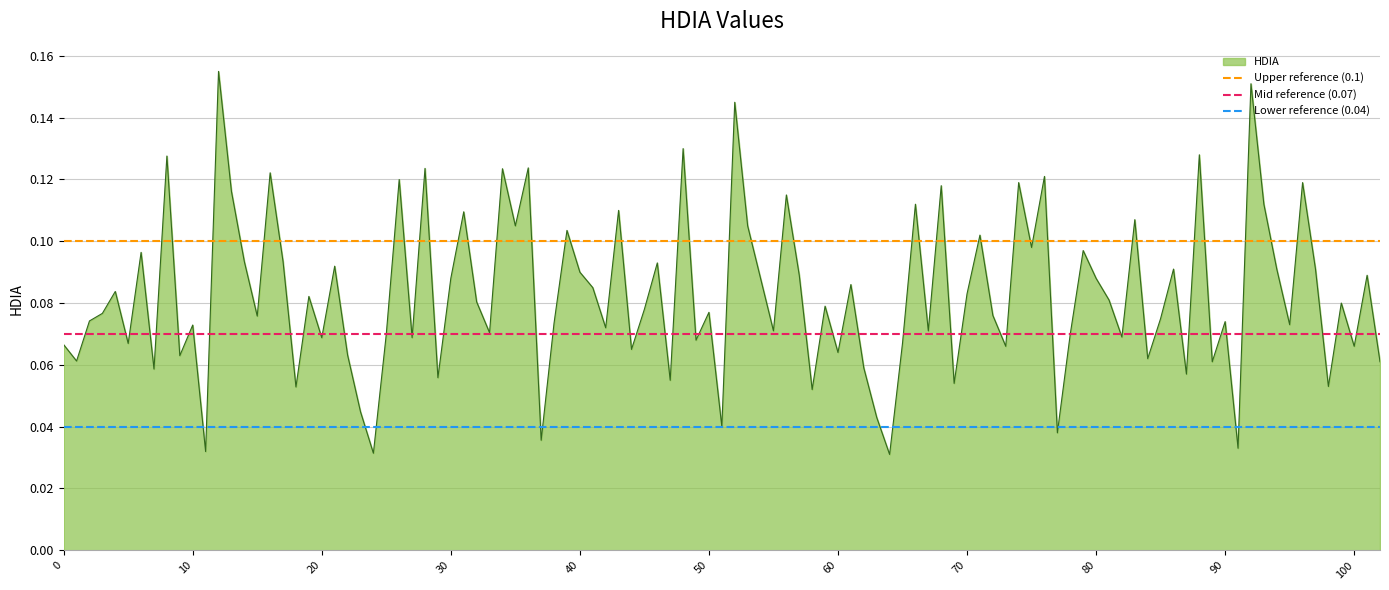

How many lines are shown in the chart?

3